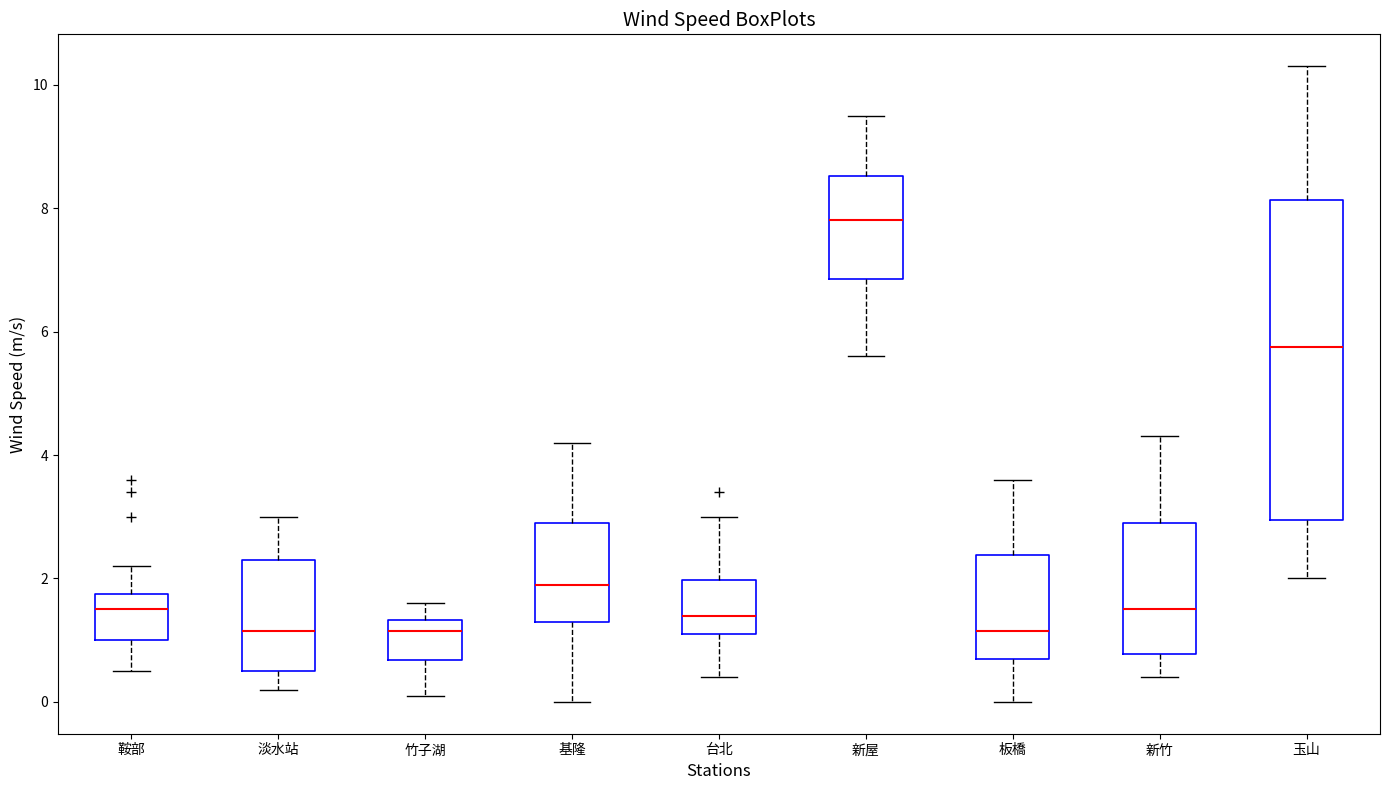

Where is the lower edge of the box for 新竹 on the y-axis? The values are not printed on the chart, so give them approximately, as read against the axis.

0.8